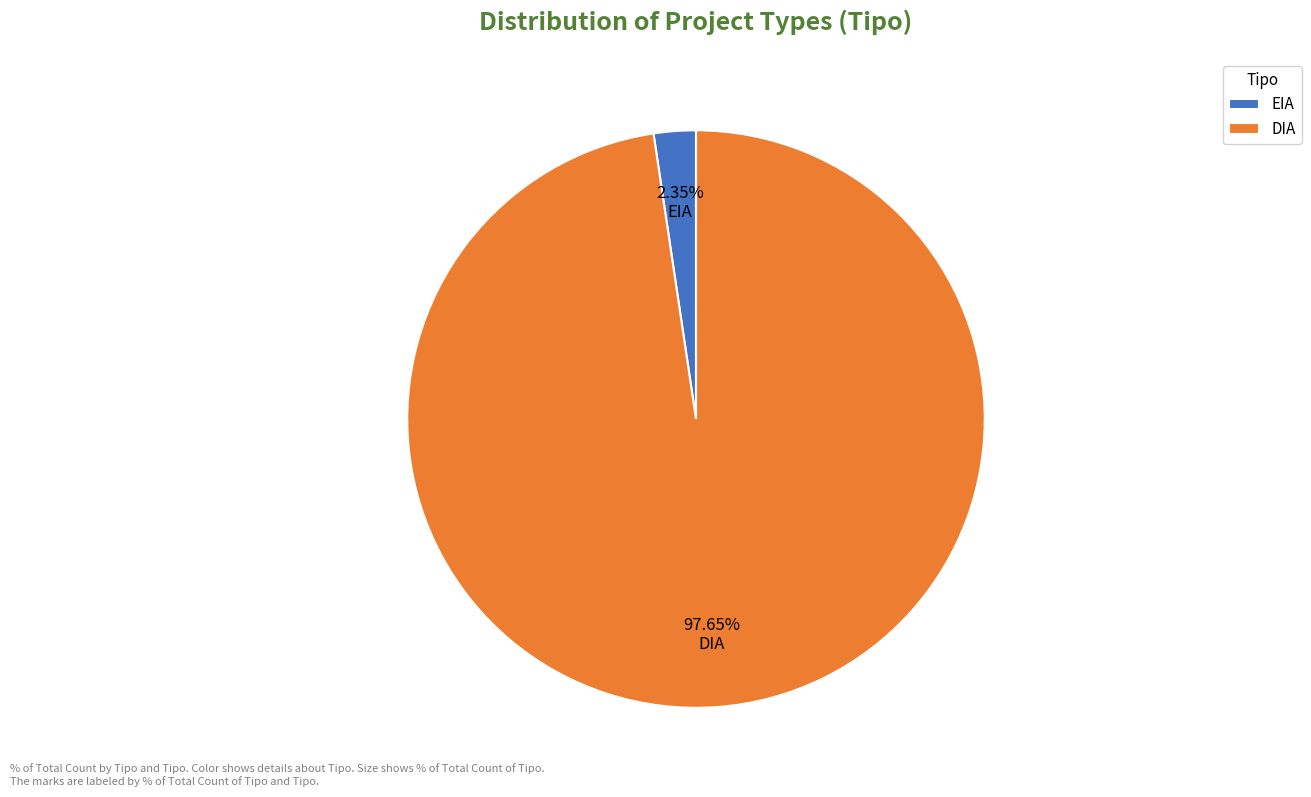

Combined, do EIA and DIA account for over 50%?

Yes